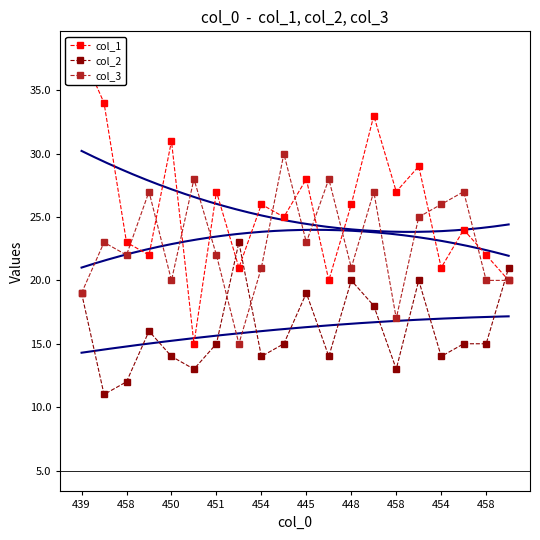

The value of col_1 at 458 is 22. True or false?

True